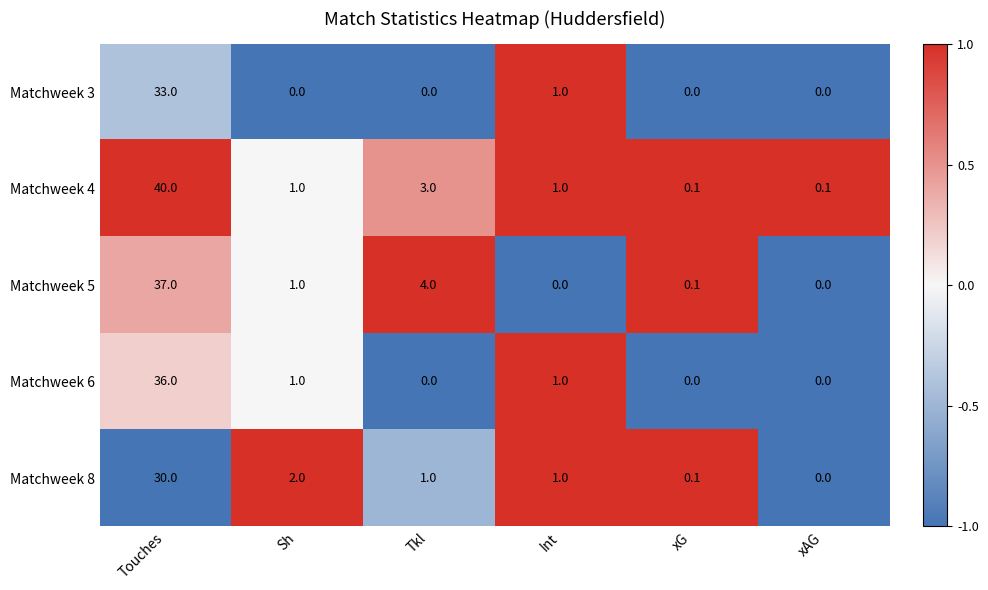

How many distinct data groups are displayed?

5